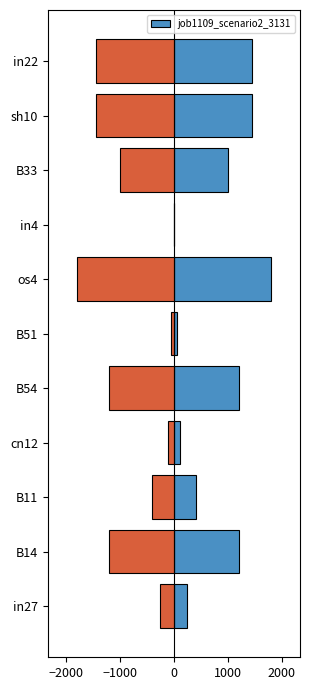

What is the difference between the second highest and minimum values?

1449.1